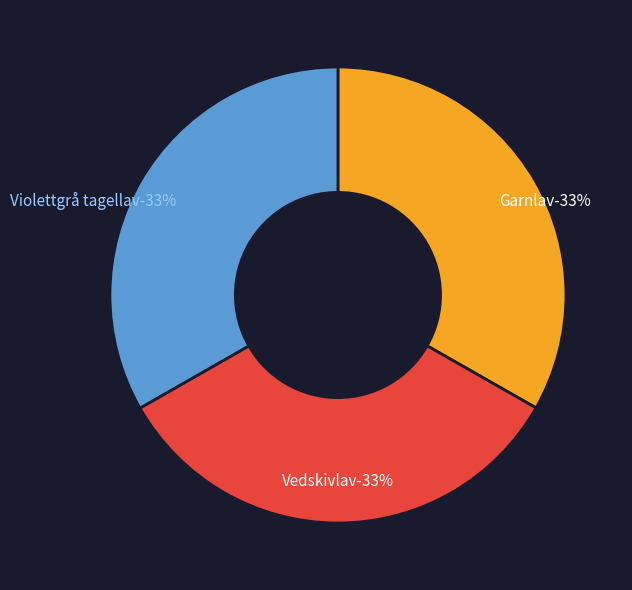

True or false: Violettgrå tagellav accounts for 28% of the total.

False